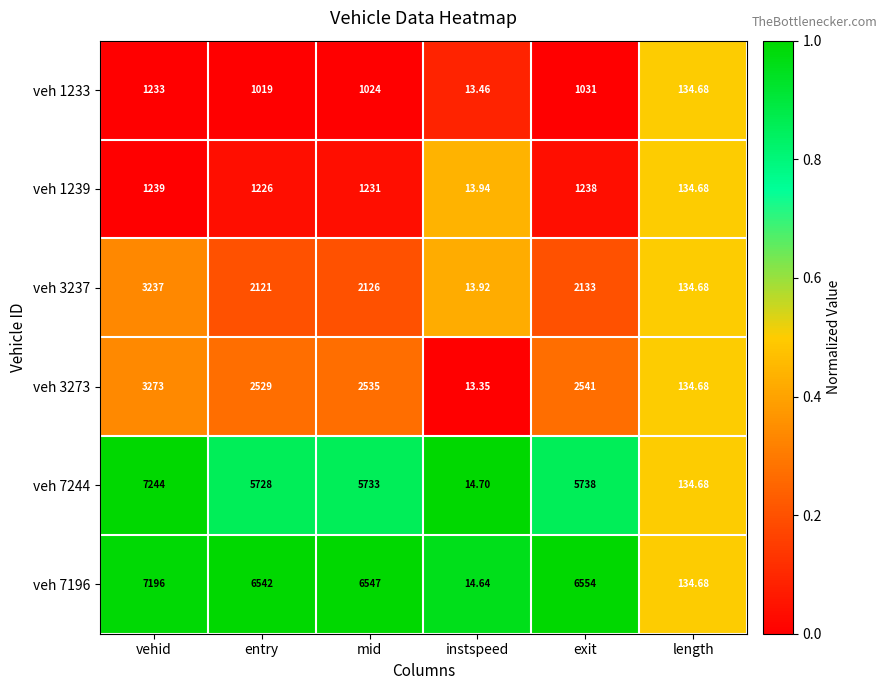

At which label does veh 7196 reach its peak?

vehid